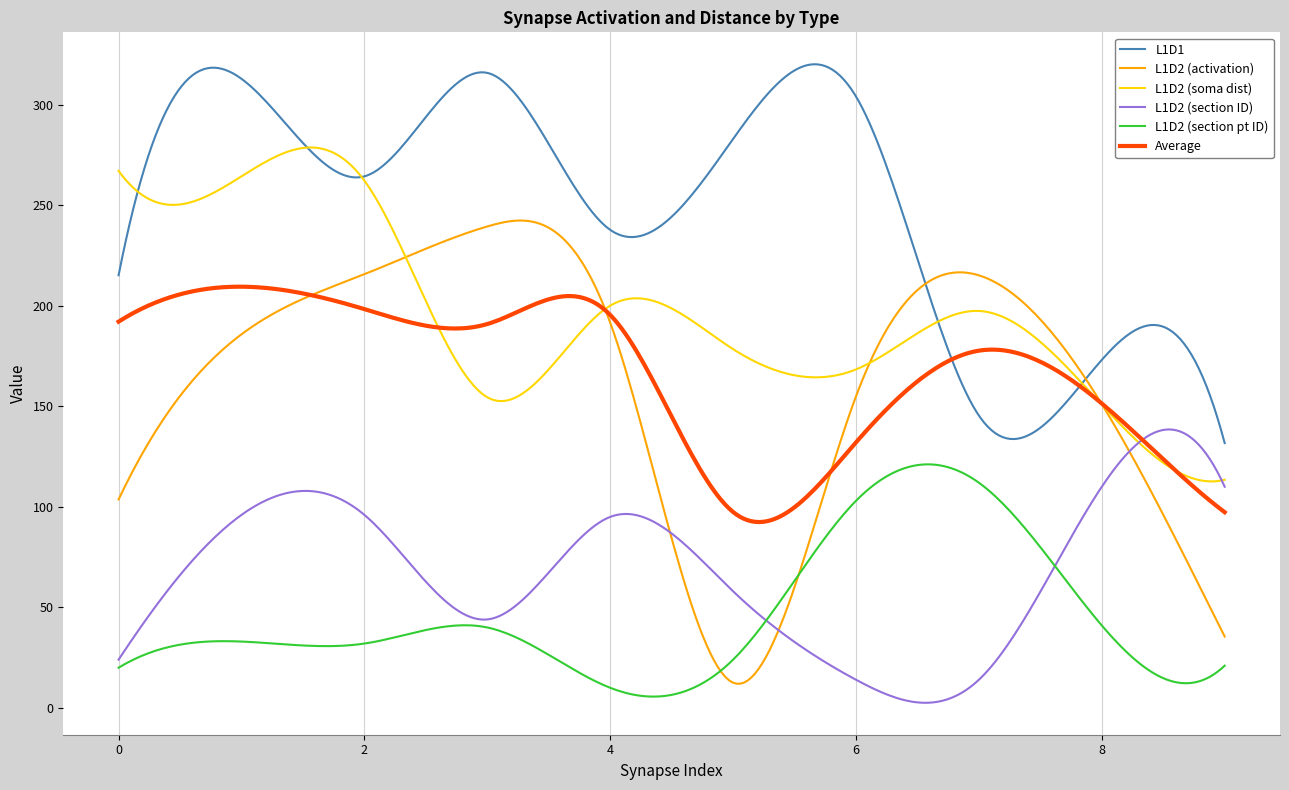

True or false: Average and L1D2 (section pt ID) intersect in this chart.

False